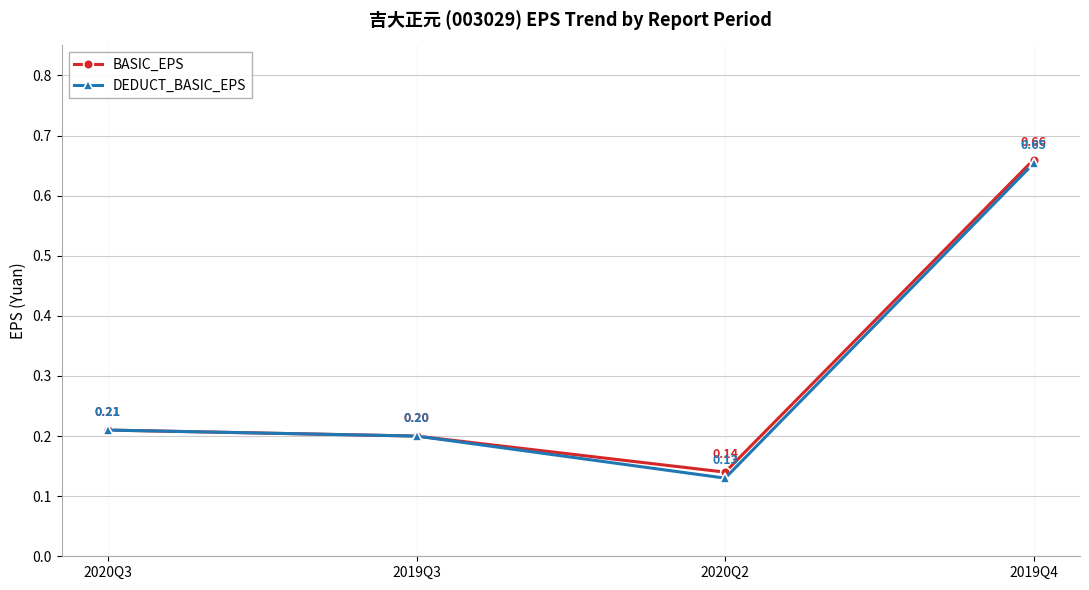

Rank the series at 2020Q2 from lowest to highest value.

DEDUCT_BASIC_EPS, BASIC_EPS